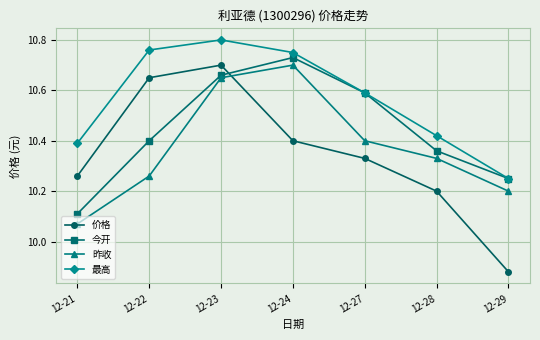

Rank the series at 12-22 from highest to lowest value.

最高, 价格, 今开, 昨收